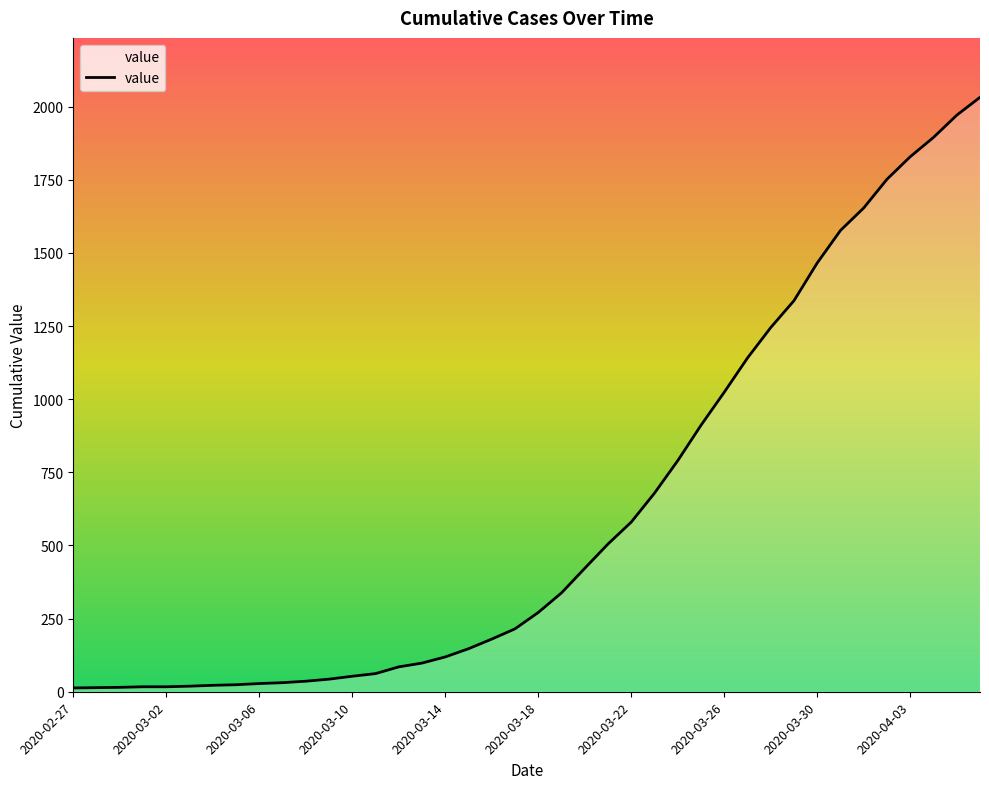

What is the maximum value shown in the chart?

2032